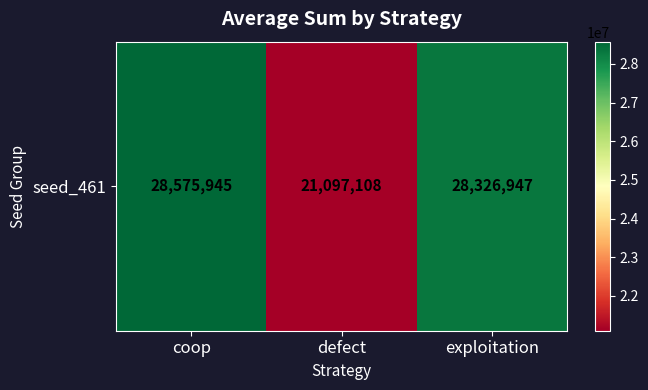

Is it true that the value at coop is 45091764?

False